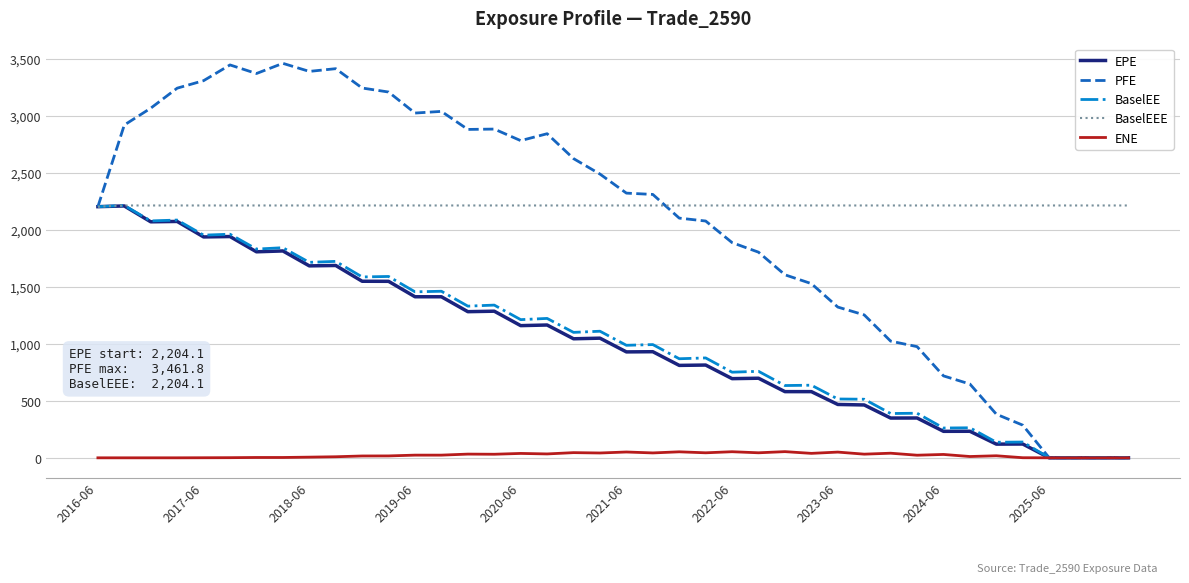

Which series has the largest range (max minus min)?

PFE